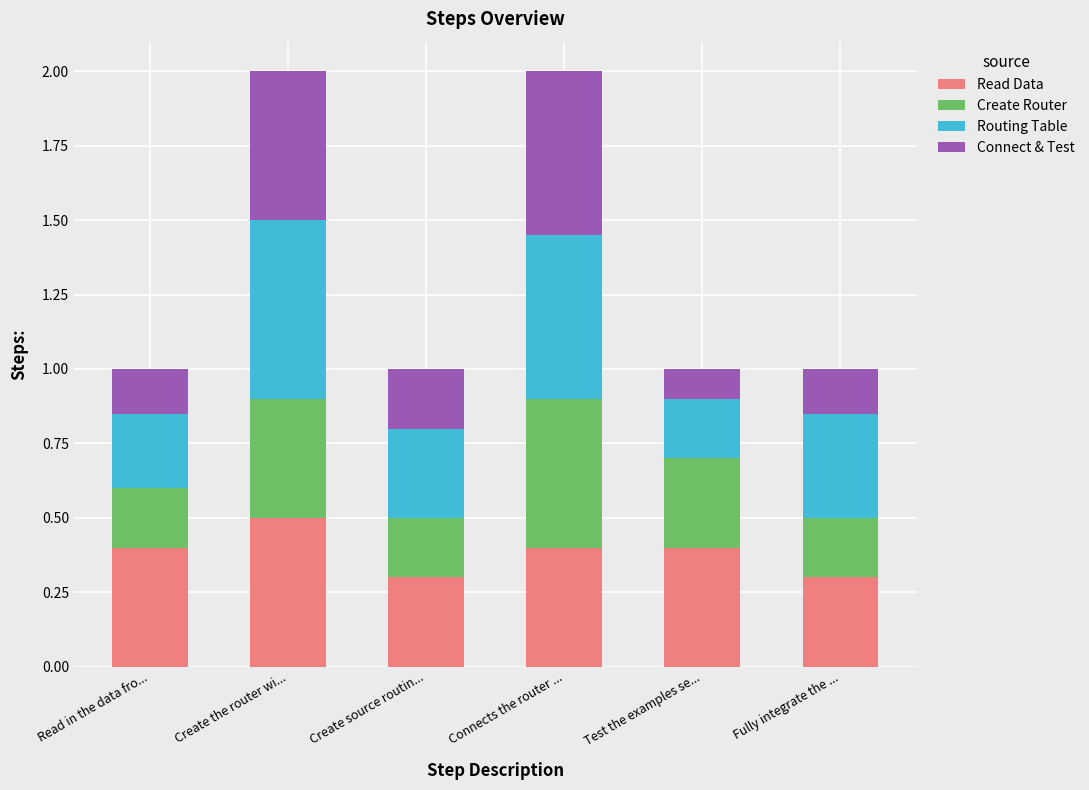

What is the sum of the Read Data values at Fully integrate the ... and Create the router wi...?

0.8